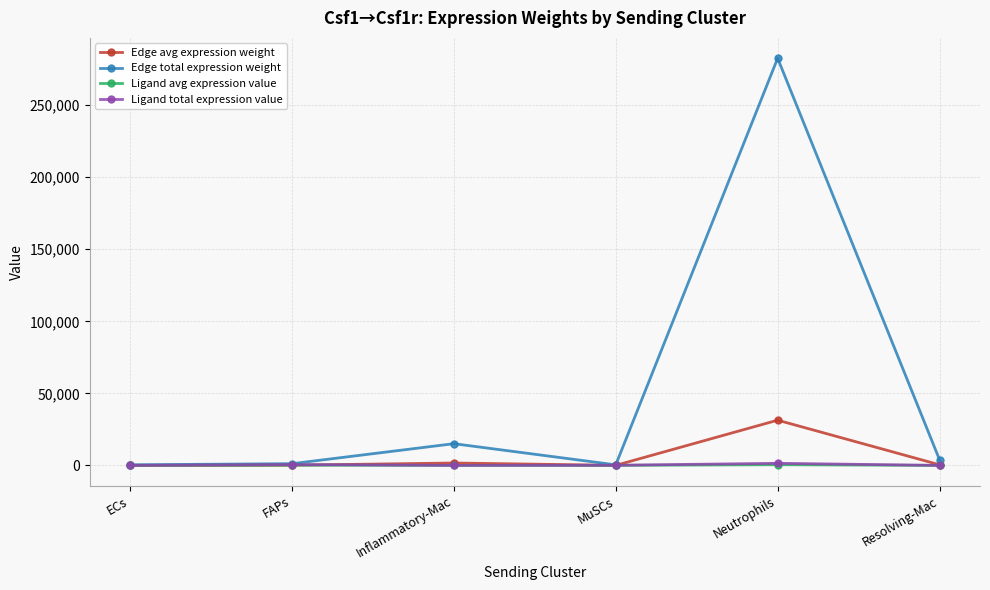

Is this an area chart (filled region under the line)?

No